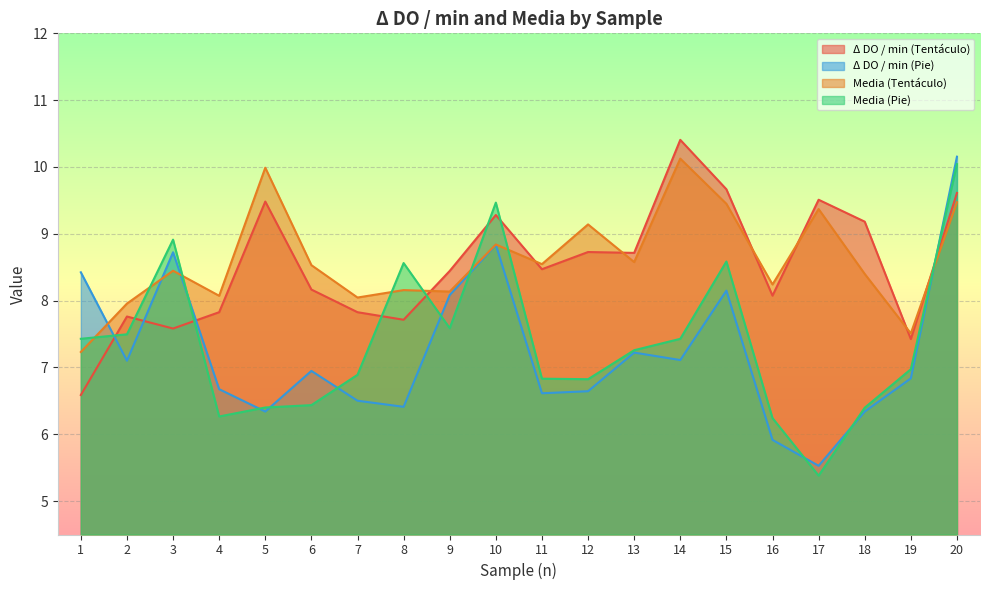

What is the approximate value of Media (Tentáculo) at 20?

9.5